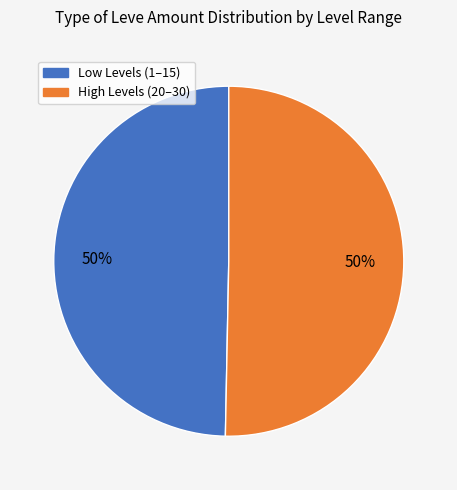

To the nearest percent, what is the average slice percentage?

50%